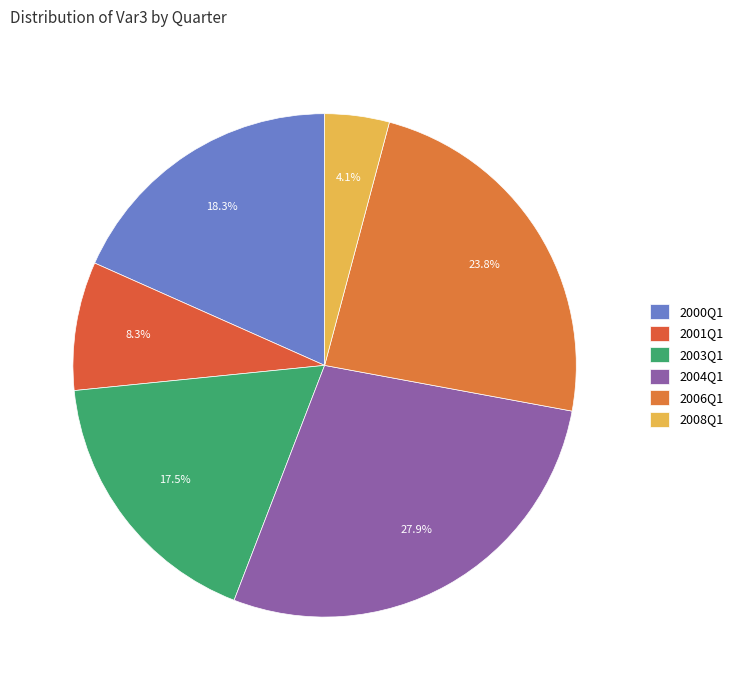

To the nearest percent, what portion does 2006Q1 represent?

24%